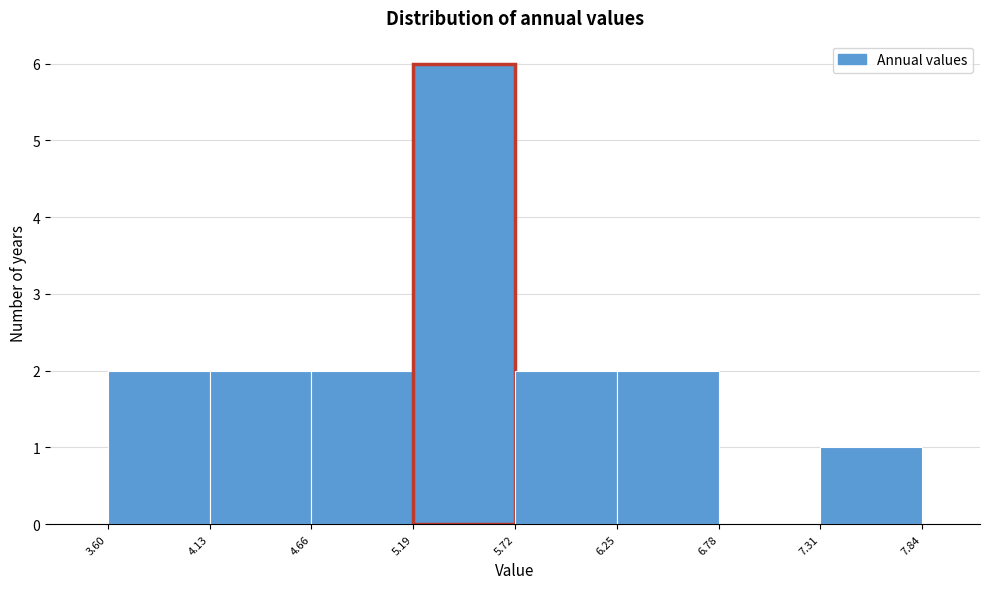

What is the height of the bar covering 4.66 to 5.19 on the x-axis? The values are not printed on the chart, so give them approximately, as read against the axis.

2